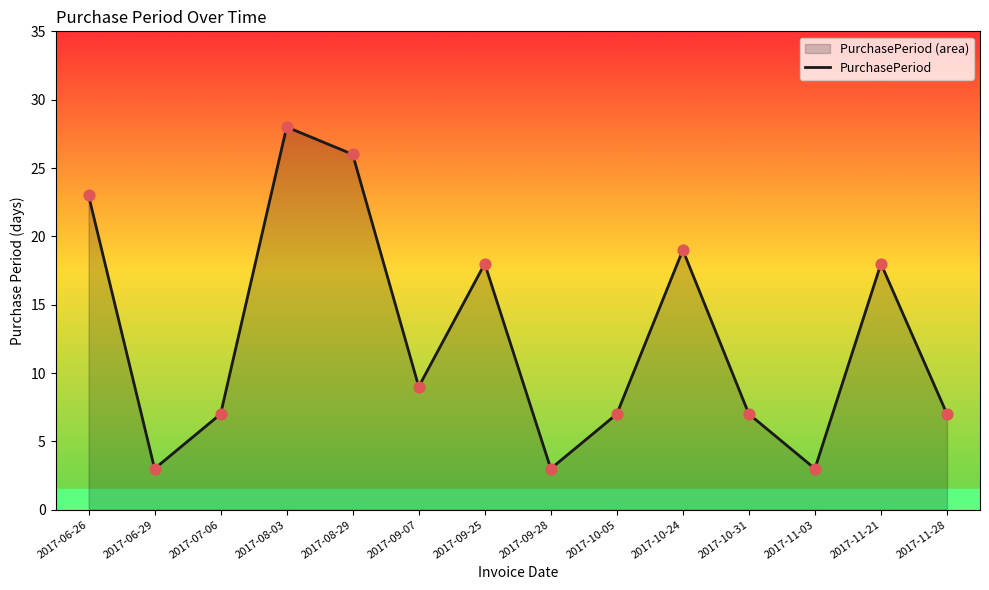

Approximately how many times larger is the value at 2017-06-26 compared to 2017-10-31?

3.3